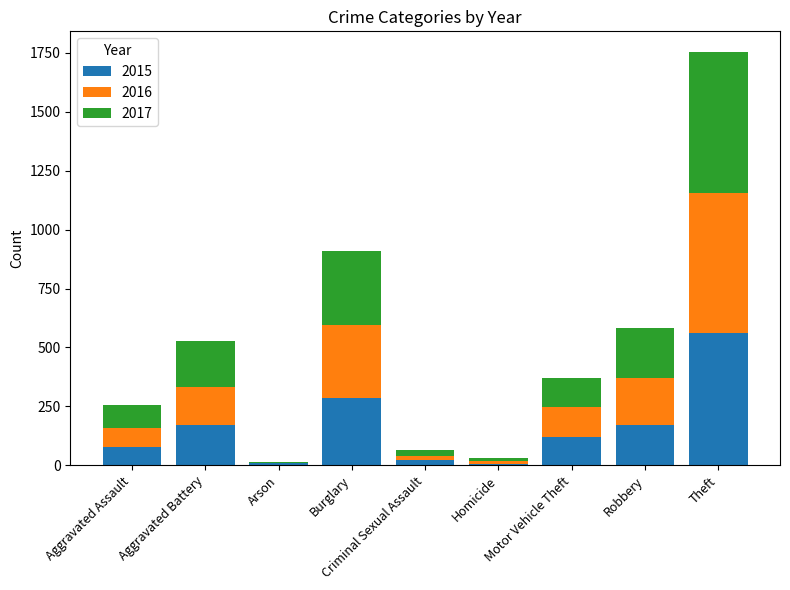

What is the highest value of the 2015 series?

561